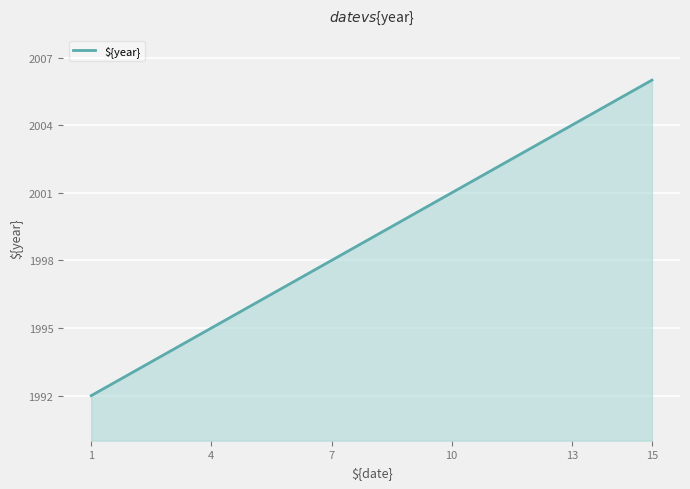

What is the difference between the maximum and minimum values?

14.0